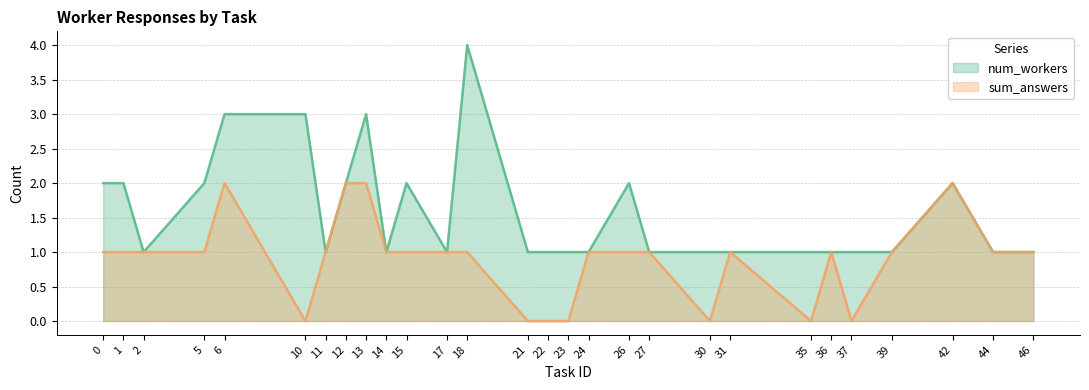

Reading right to left, transcribe all the data shown in this chart.

num_workers: 46=1	44=1	42=2	39=1	37=1	36=1	35=1	31=1	30=1	27=1	26=2	24=1	23=1	22=1	21=1	18=4	17=1	15=2	14=1	13=3	12=2	11=1	10=3	6=3	5=2	2=1	1=2	0=2
sum_answers: 46=1	44=1	42=2	39=1	37=0	36=1	35=0	31=1	30=0	27=1	26=1	24=1	23=0	22=0	21=0	18=1	17=1	15=1	14=1	13=2	12=2	11=1	10=0	6=2	5=1	2=1	1=1	0=1